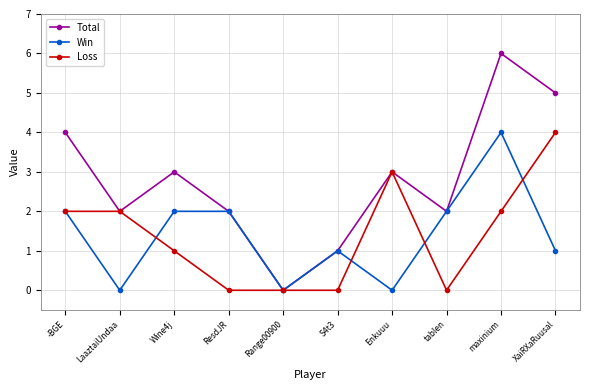

Reading left to right, transcribe all the data shown in this chart.

Total: -BGE=4	LaaztaiUndaa=2	Wine4j=3	ResdJR=2	Range00900=0	S4t3=1	Enkuuu=3	tablen=2	maxinium=6	XaiRXaRuusal=5
Win: -BGE=2	LaaztaiUndaa=0	Wine4j=2	ResdJR=2	Range00900=0	S4t3=1	Enkuuu=0	tablen=2	maxinium=4	XaiRXaRuusal=1
Loss: -BGE=2	LaaztaiUndaa=2	Wine4j=1	ResdJR=0	Range00900=0	S4t3=0	Enkuuu=3	tablen=0	maxinium=2	XaiRXaRuusal=4